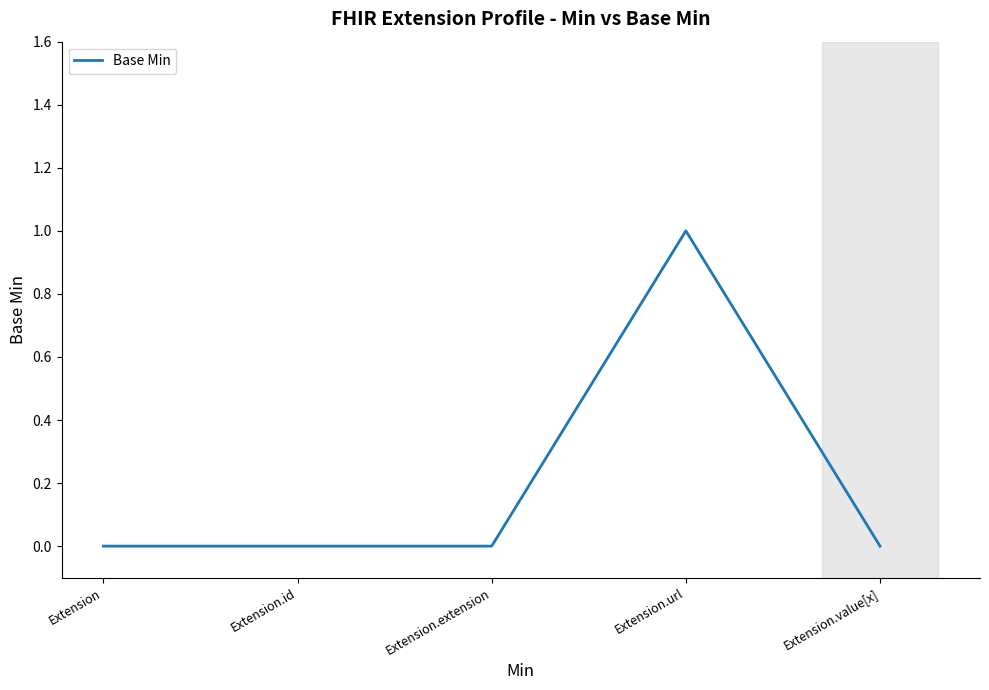

Between Extension.url and Extension.extension, which is larger?

Extension.url